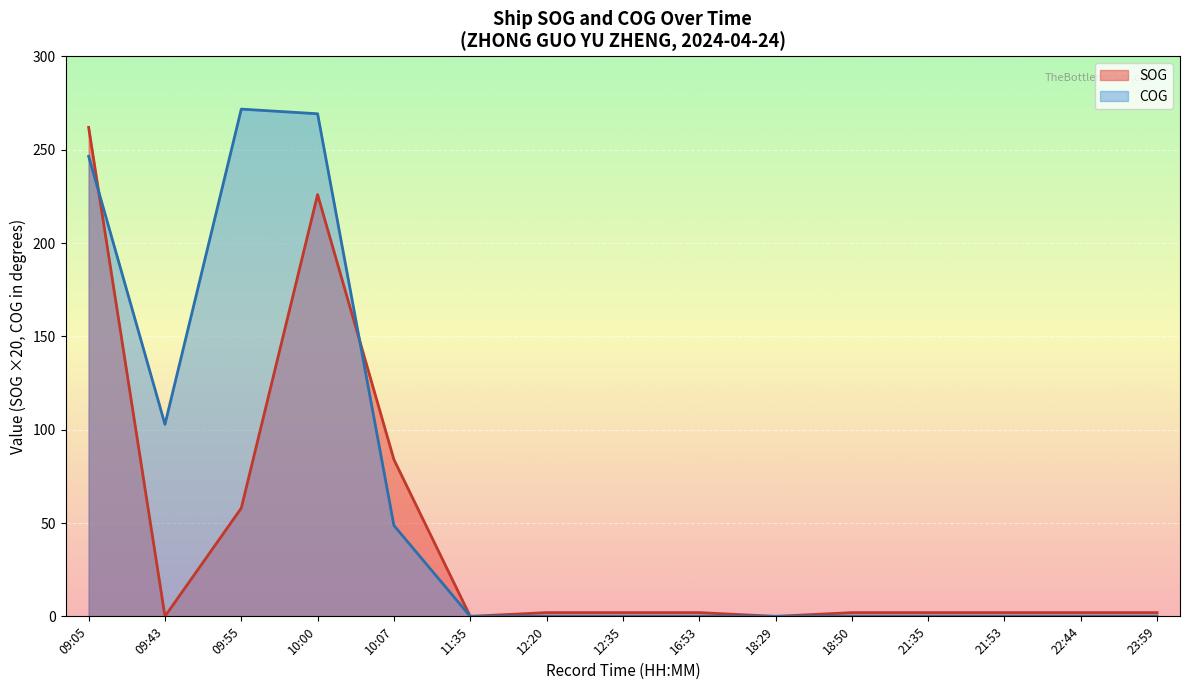

Which category has the lowest value in the SOG series?

09:43